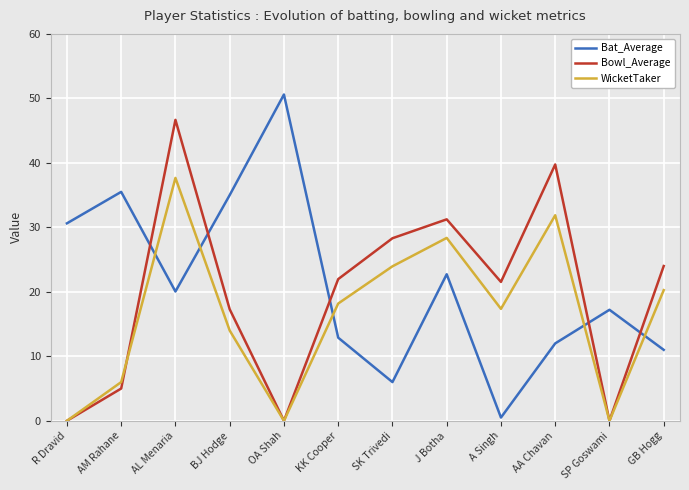

What is the average value of the WicketTaker series?

16.5